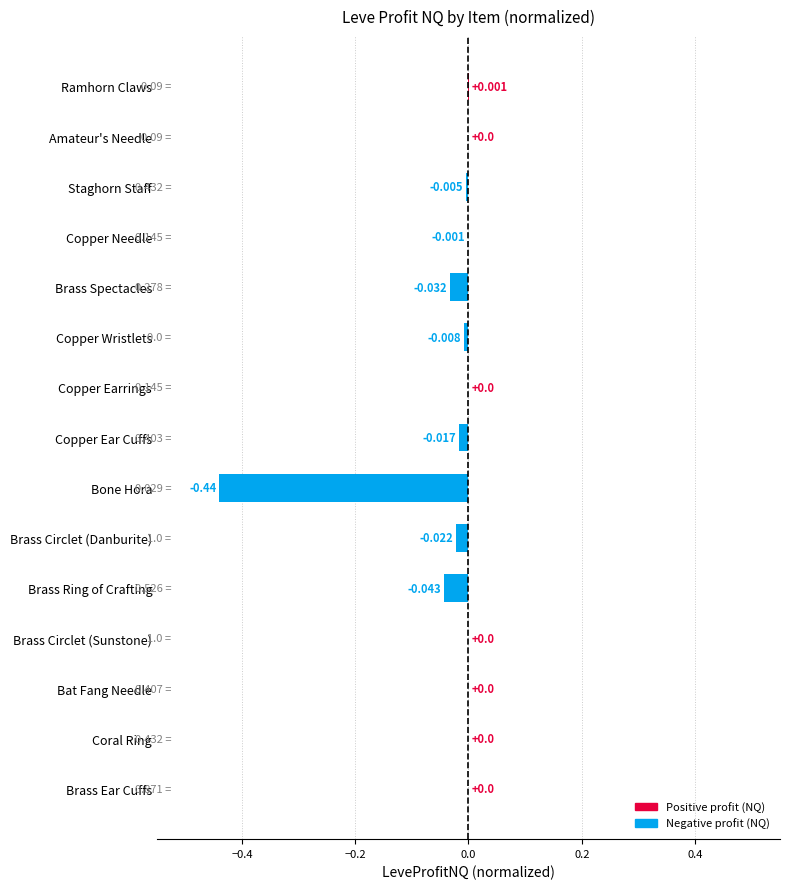

Which has a higher value, Copper Ear Cuffs or Brass Circlet (Sunstone)?

Brass Circlet (Sunstone)